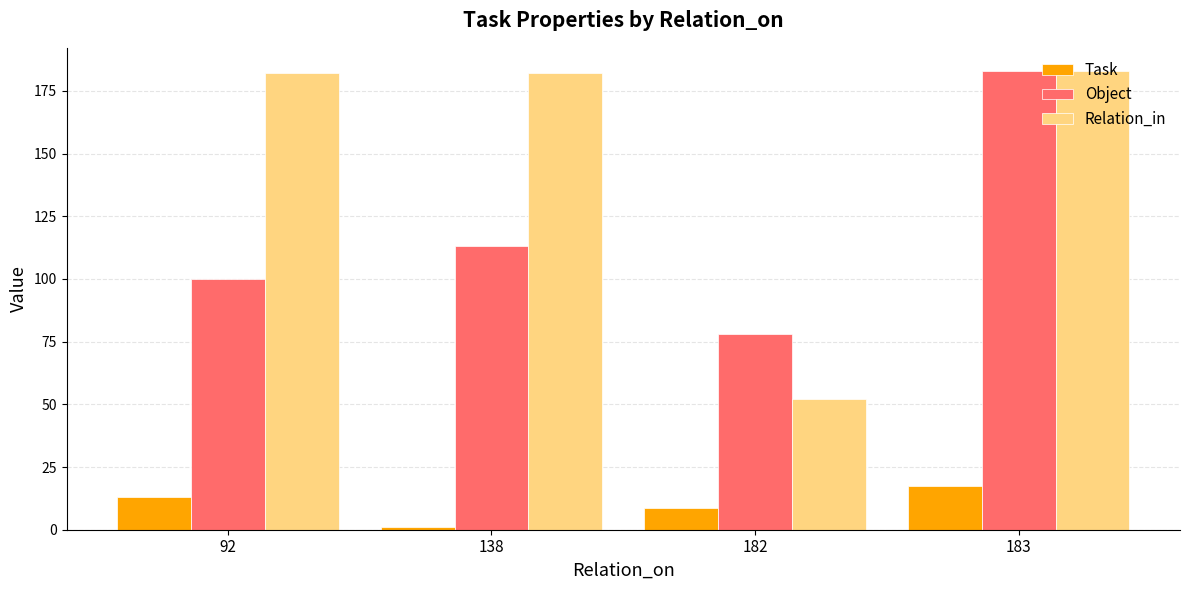

What are all the series names shown in the legend?

Task, Object, Relation_in